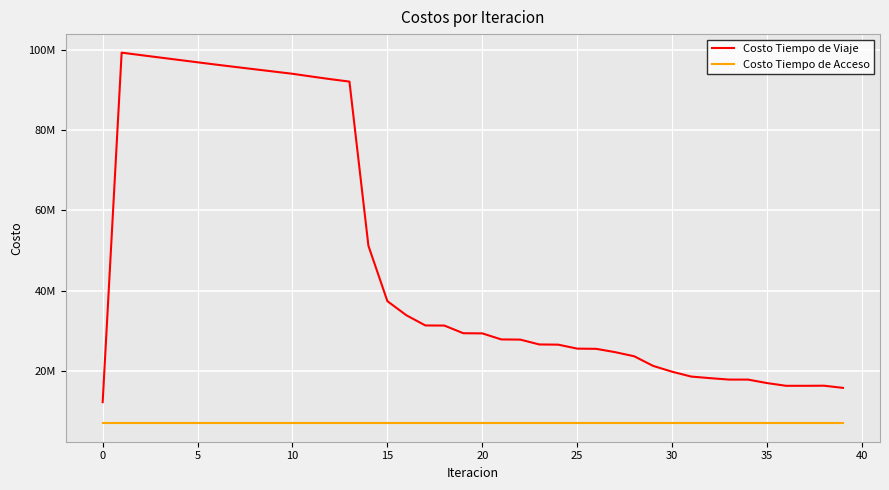

Does the chart display data point markers on the line(s)?

No